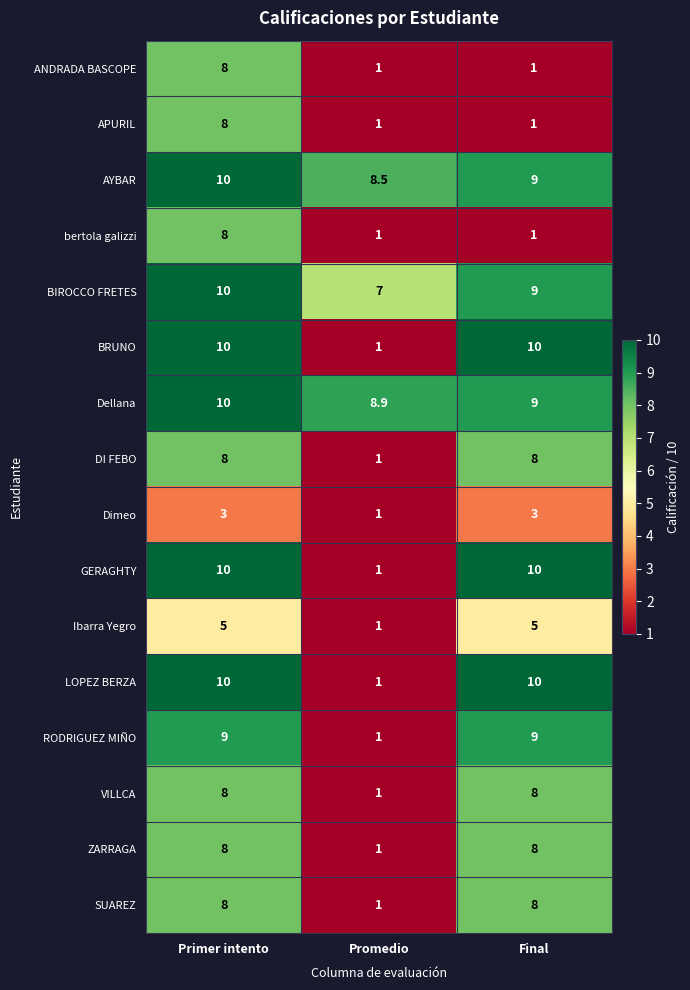

The value of Dimeo at Primer intento is 1.4. True or false?

False